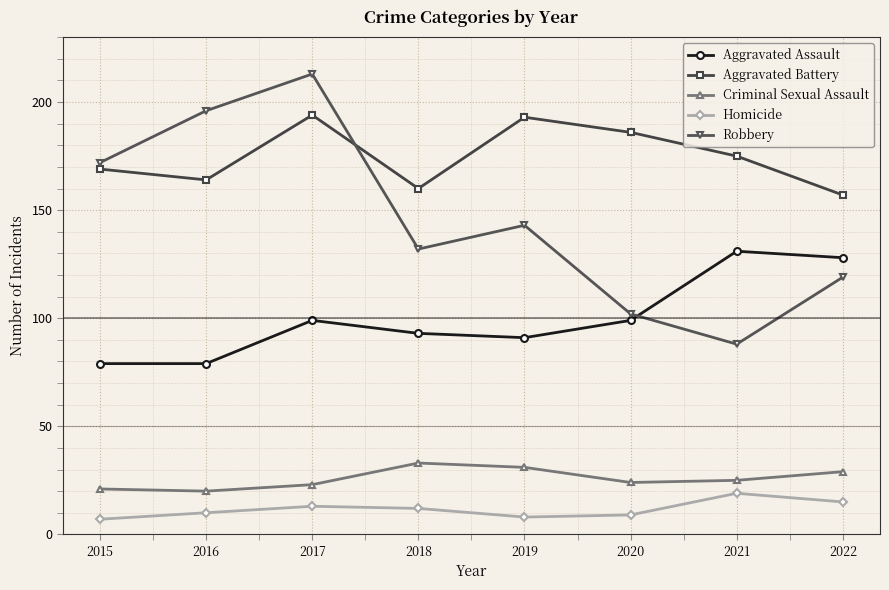

Between 2018 and 2020, which series saw the biggest shift?

Robbery